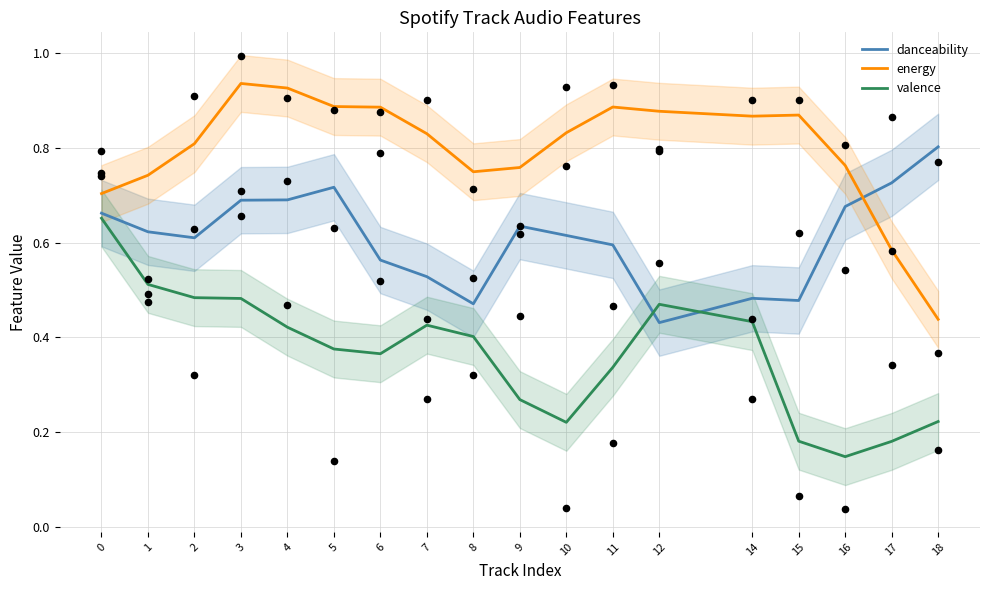

What is the total value across all series at 18?

1.5